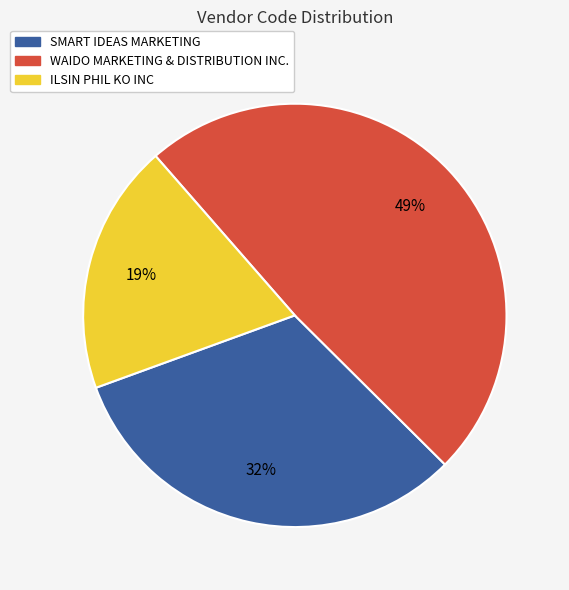

What percentage is the SMART IDEAS MARKETING slice, to the nearest percent?

32%